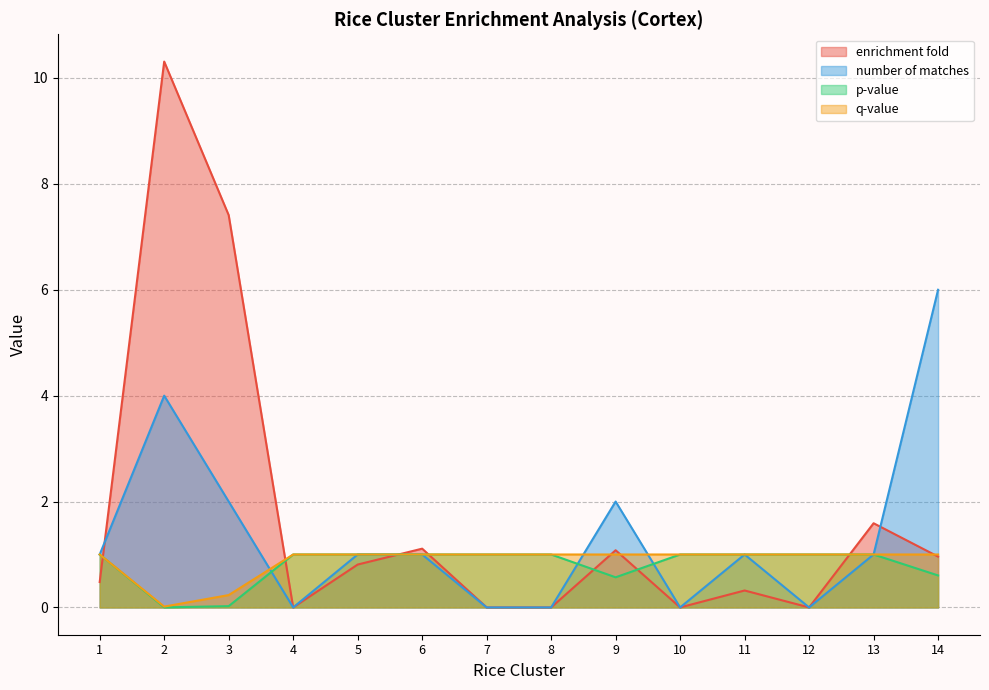

How many distinct data groups are displayed?

4